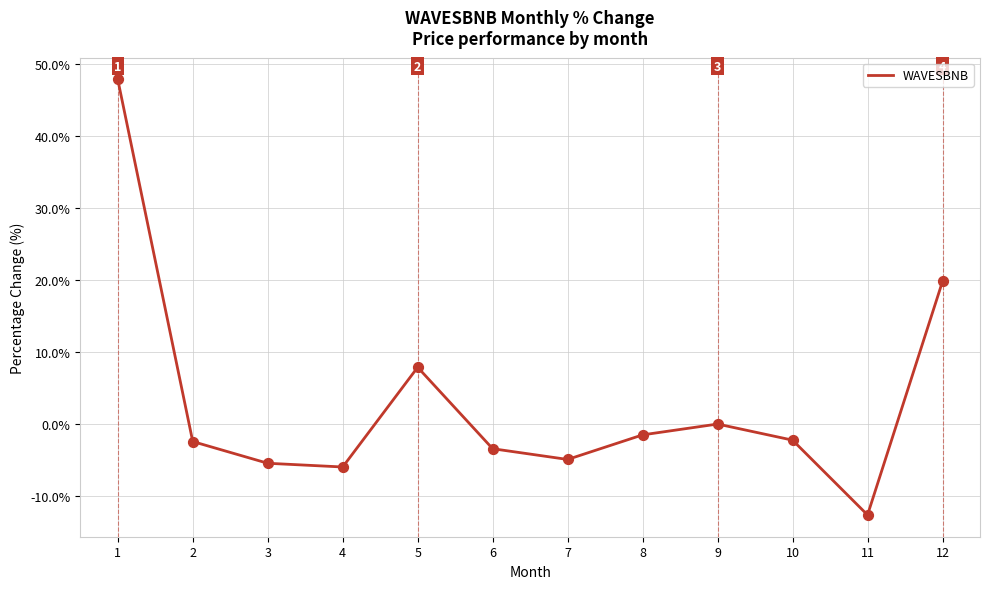

What is the change in value from 5 to 10?

-10.1